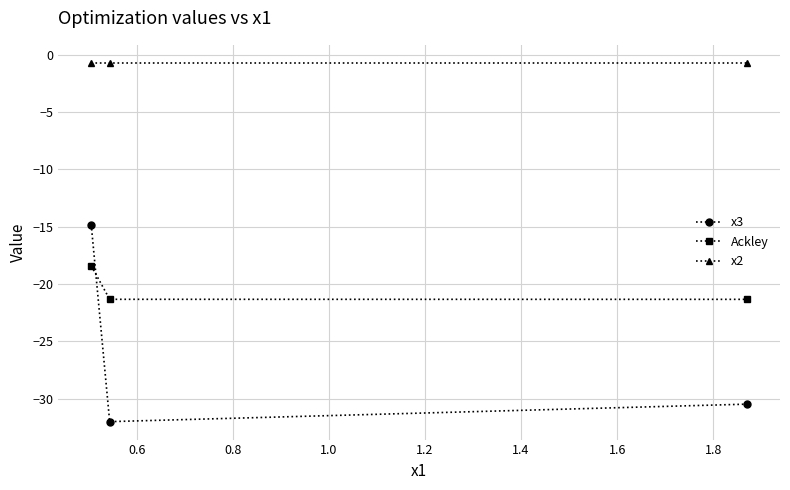

At how many categories does at least one series exceed -28?

3